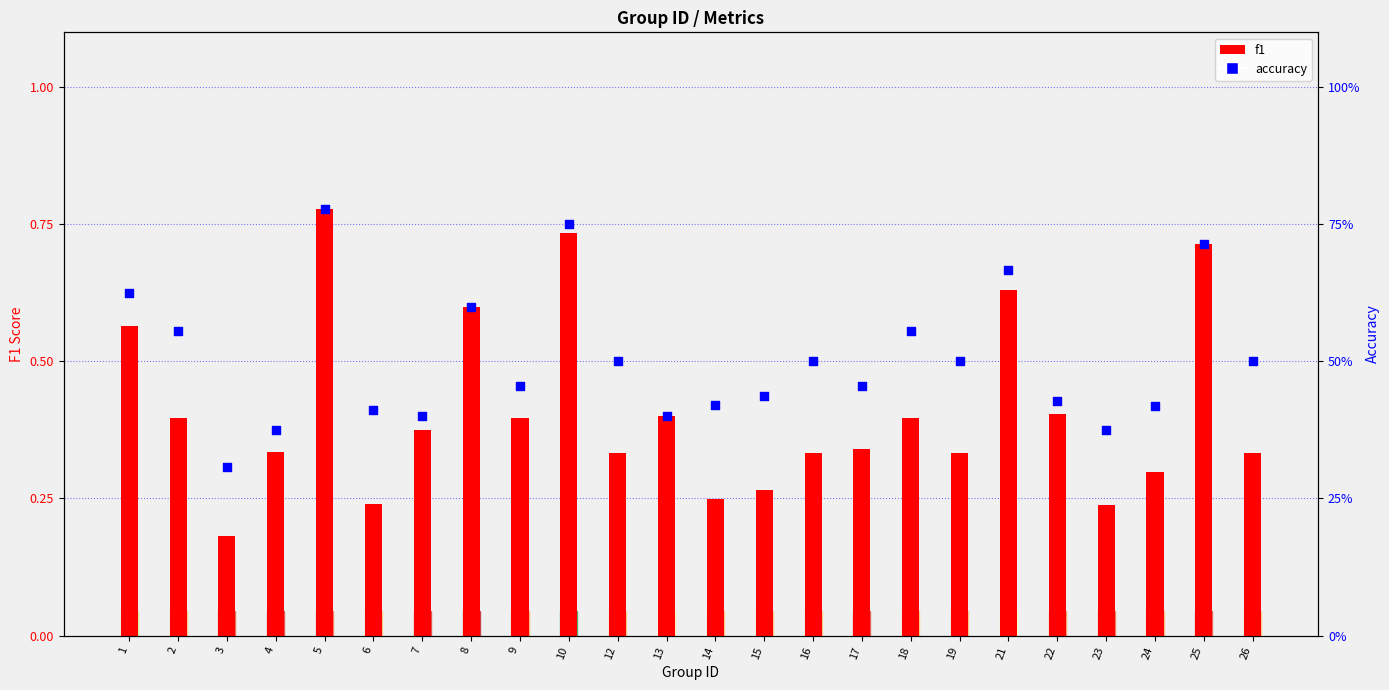

Which series contains the highest Y value?

f1